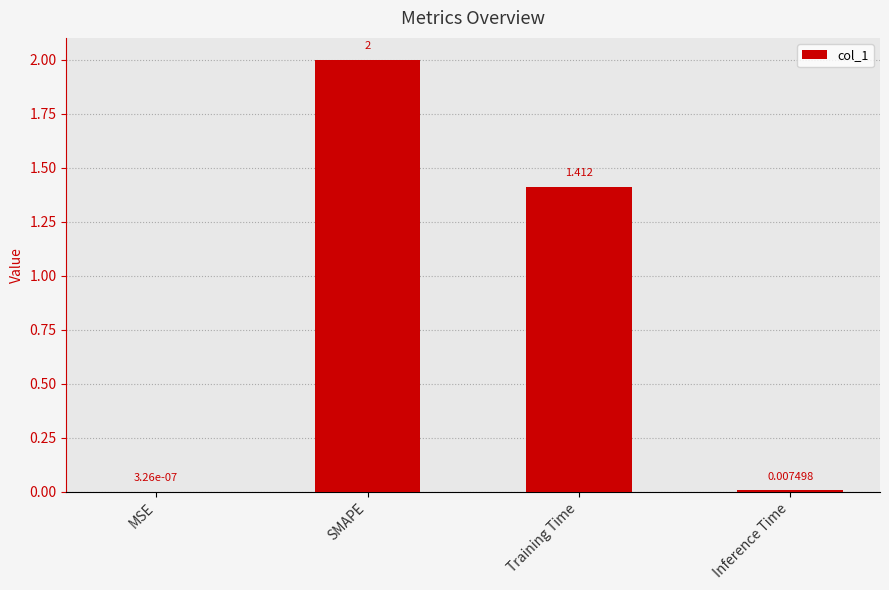

Which has a higher value, SMAPE or MSE?

SMAPE